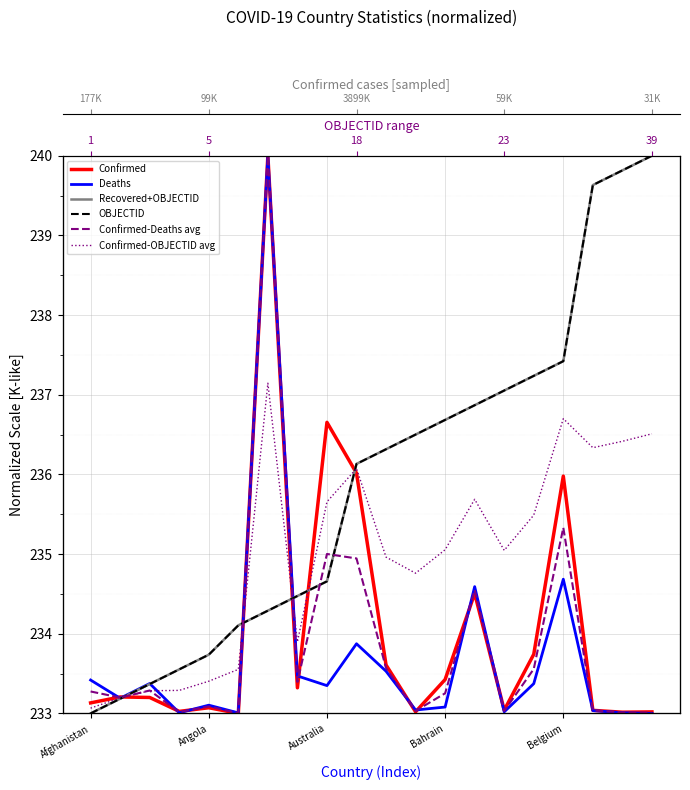

Is the value of Recovered+OBJECTID at 13 greater than the value of Confirmed at 9?

Yes